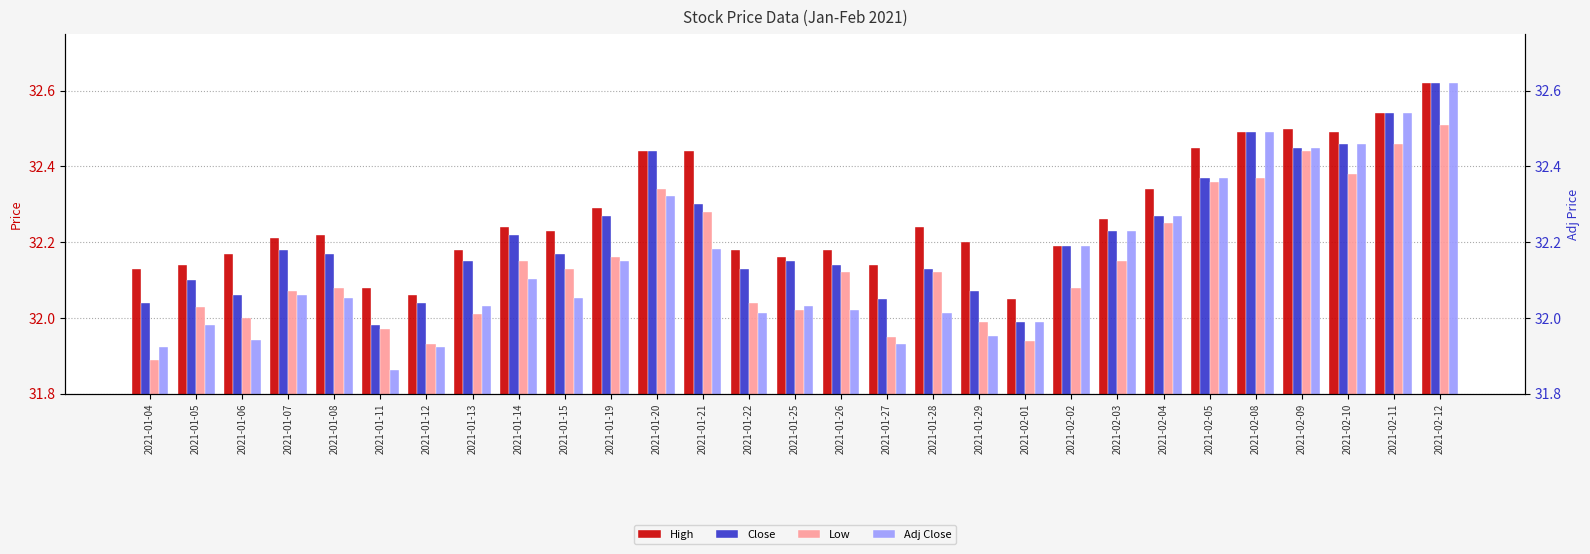

Reading left to right, what are all the values shown in this chart?

High: 32.1	32.1	32.2	32.2	32.2	32.1	32.1	32.2	32.2	32.2	32.3	32.4	32.4	32.2	32.2	32.2	32.1	32.2	32.2	32.0	32.2	32.3	32.3	32.5	32.5	32.5	32.5	32.5	32.6
Close: 32.0	32.1	32.1	32.2	32.2	32.0	32.0	32.2	32.2	32.2	32.3	32.4	32.3	32.1	32.2	32.1	32.0	32.1	32.1	32.0	32.2	32.2	32.3	32.4	32.5	32.5	32.5	32.5	32.6
Low: 31.9	32.0	32.0	32.1	32.1	32.0	31.9	32.0	32.2	32.1	32.2	32.3	32.3	32.0	32.0	32.1	32.0	32.1	32.0	31.9	32.1	32.2	32.2	32.4	32.4	32.4	32.4	32.5	32.5
Adj Close: 31.9	32.0	31.9	32.1	32.1	31.9	31.9	32.0	32.1	32.1	32.2	32.3	32.2	32.0	32.0	32.0	31.9	32.0	32.0	32.0	32.2	32.2	32.3	32.4	32.5	32.5	32.5	32.5	32.6